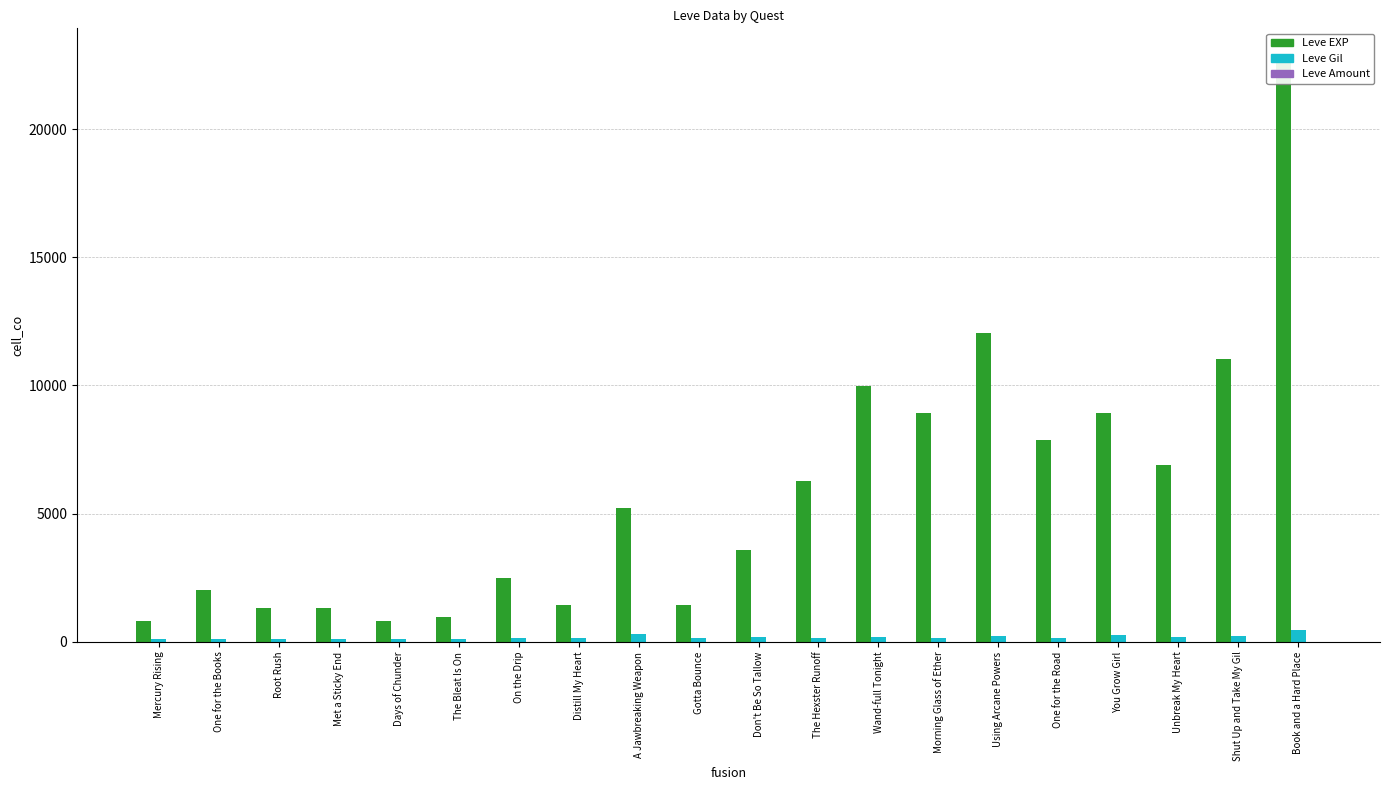

What position from the right is One for the Road?

5